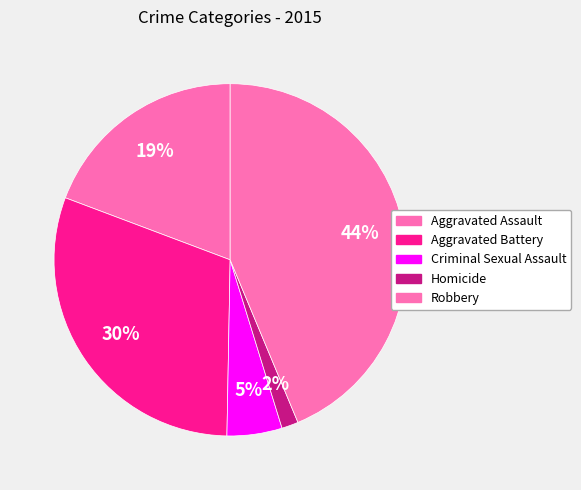

Count the number of slices in the pie.

5